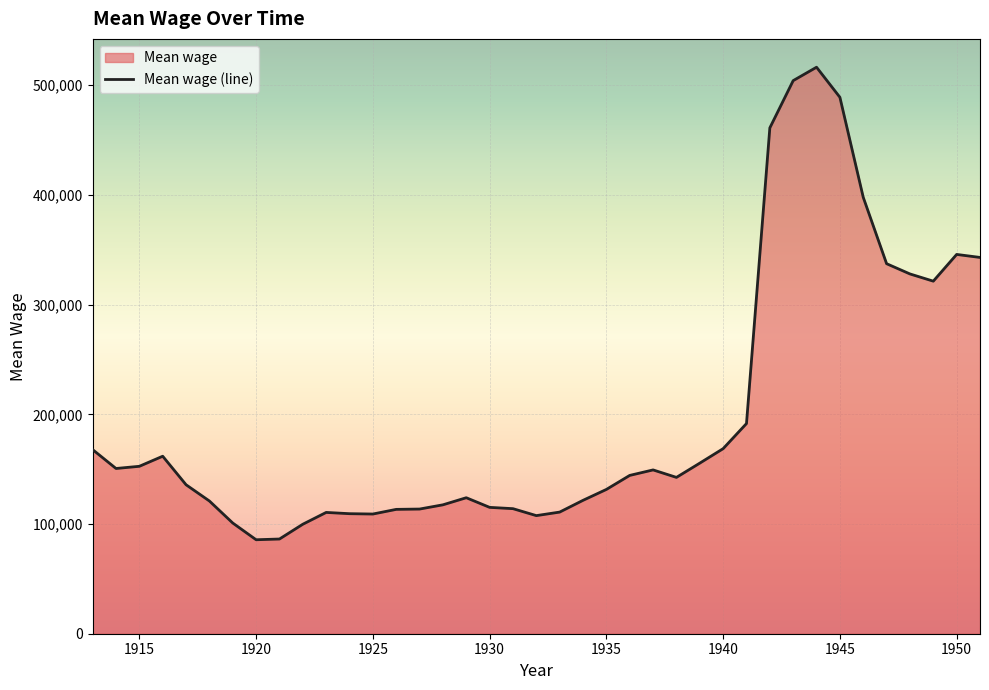

Is it true that the value at 1950 is 19670.6?

False